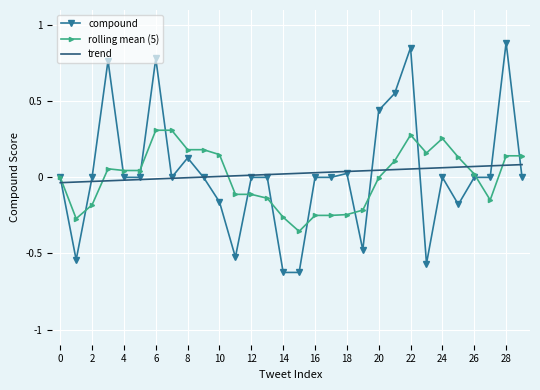

Which series has the largest range (max minus min)?

compound